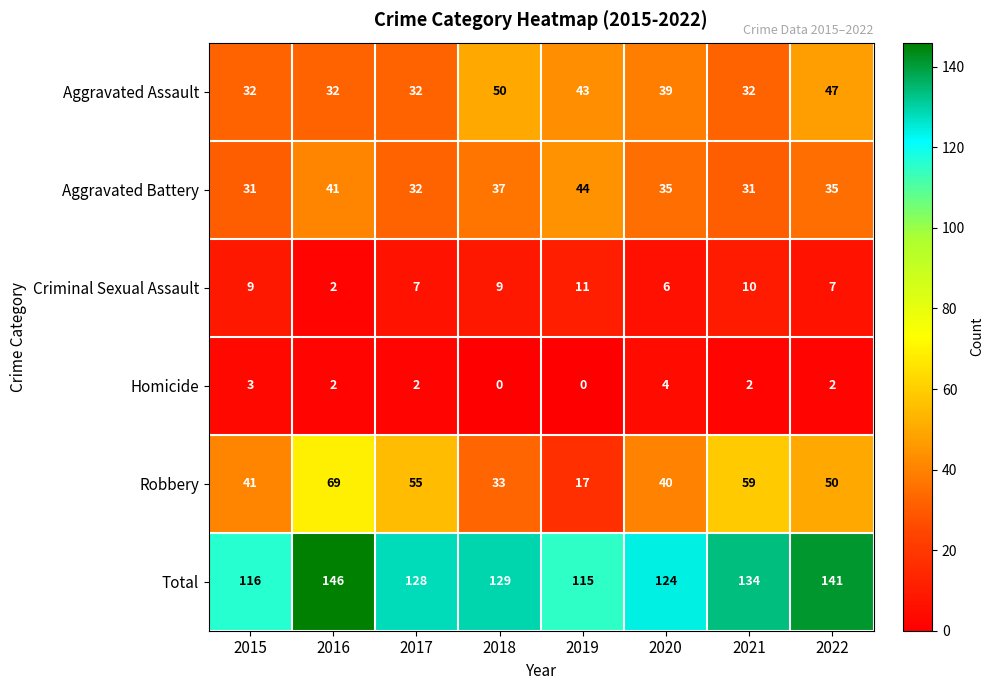

Which series has the largest total across all categories?

Total